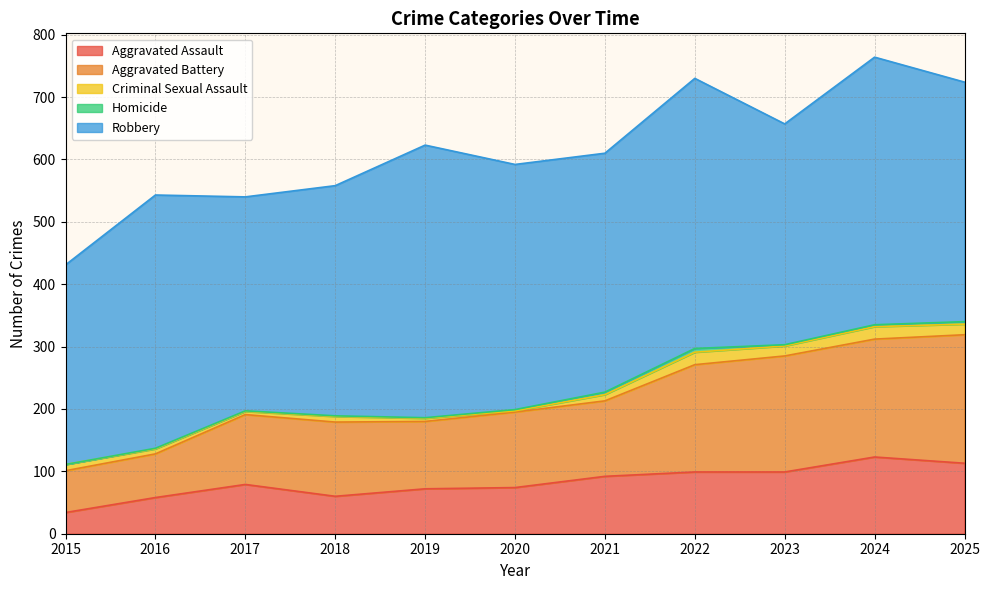

True or false: Aggravated Battery and Robbery intersect in this chart.

False